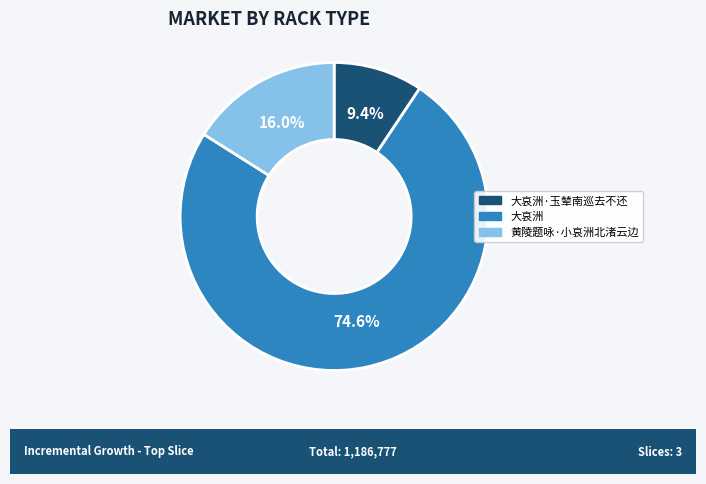

The 大哀洲·玉辇南巡去不还 slice represents 9% of the pie. True or false?

True